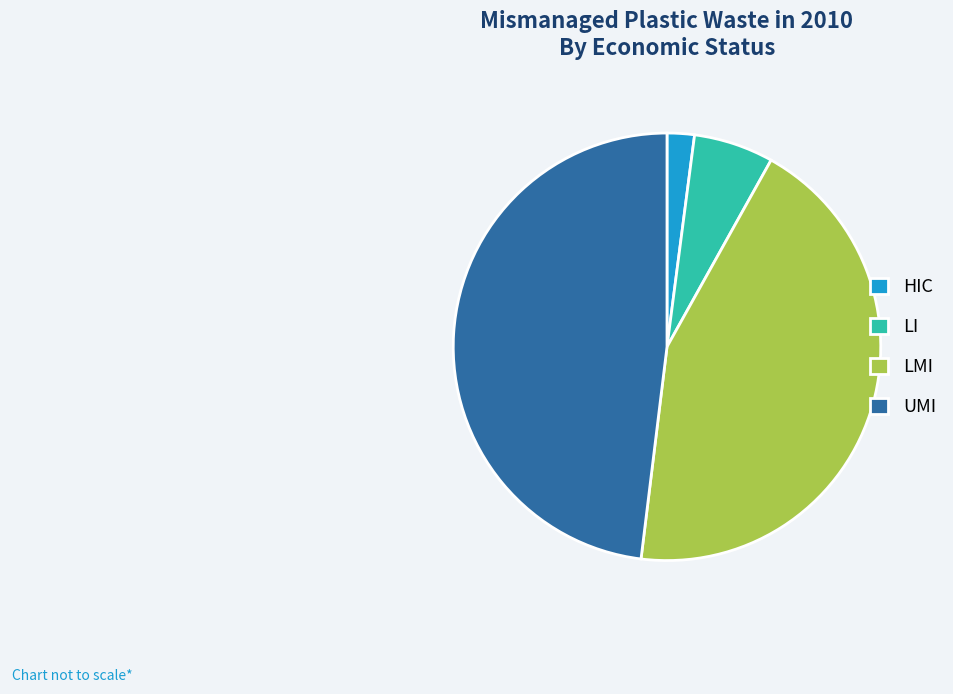

Does any single category account for the majority?

No